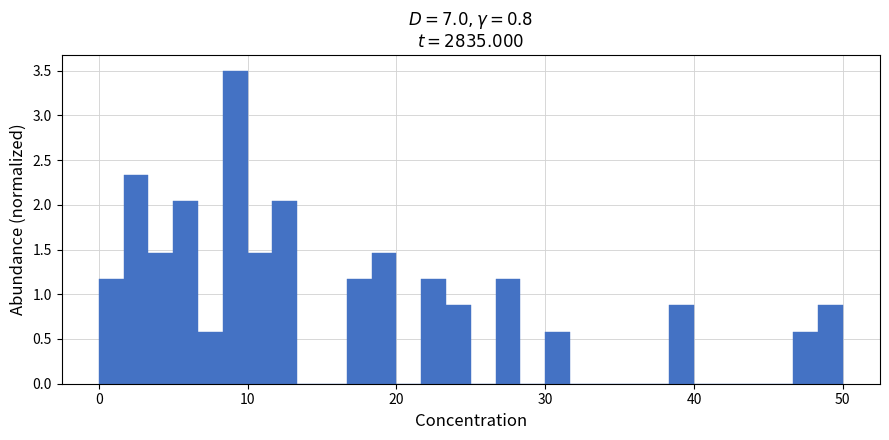

Read against the x-axis, roughly where is the centre of the tallest bar?

9